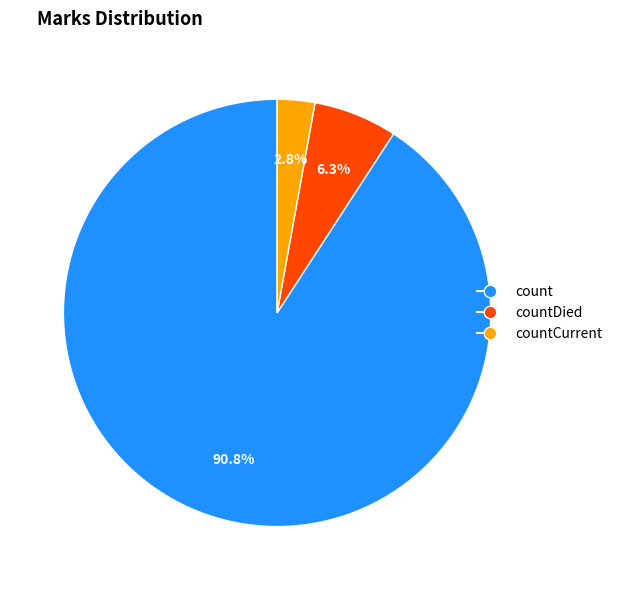

Is there any slice that represents more than half of the pie?

Yes